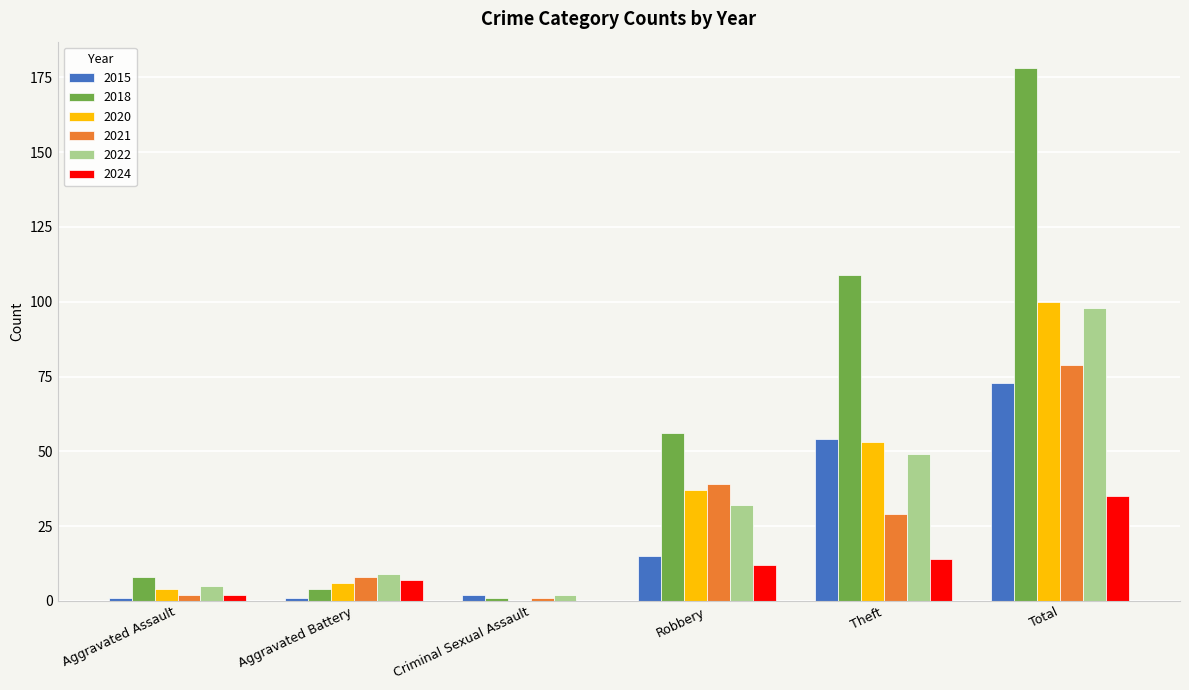

Which series has the largest total across all categories?

2018